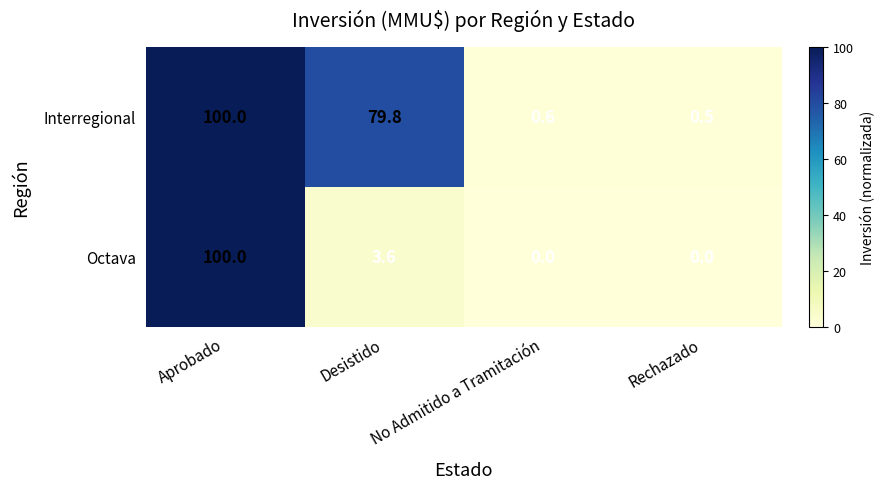

At which category is the sum across all series the highest?

Aprobado